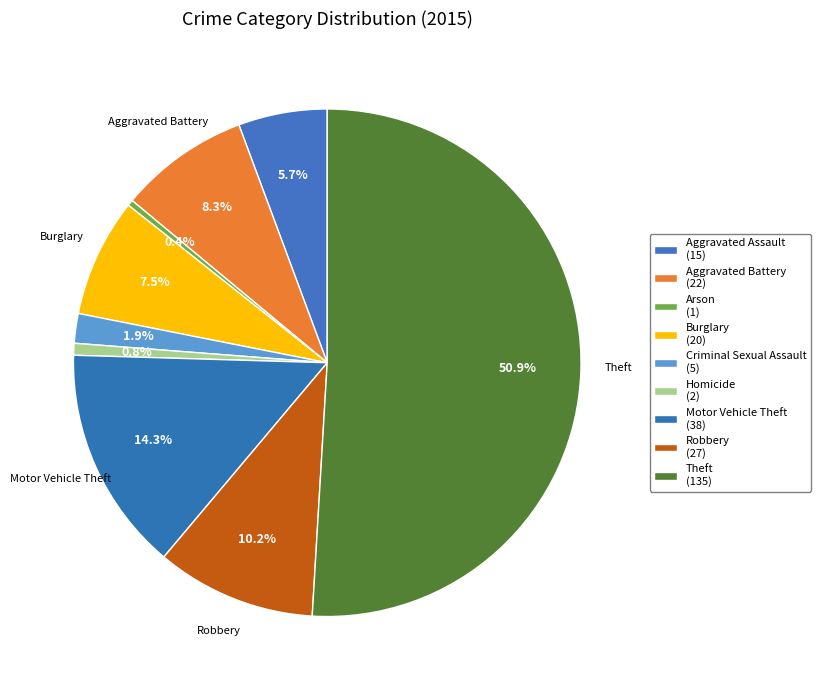

Count the number of slices in the pie.

9